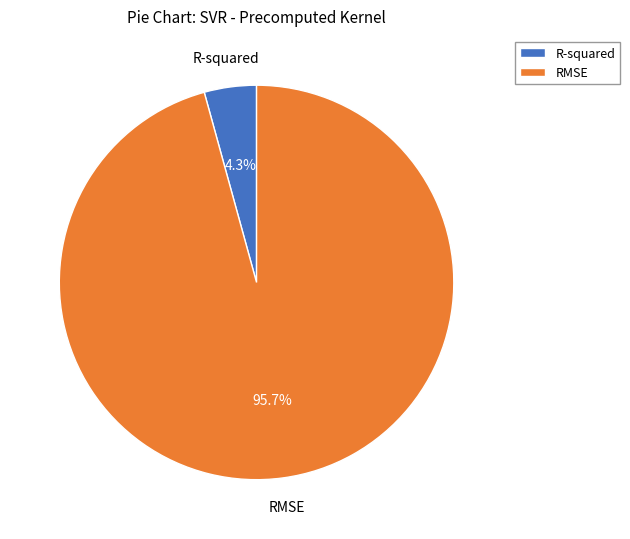

To the nearest percent, what portion does RMSE represent?

96%